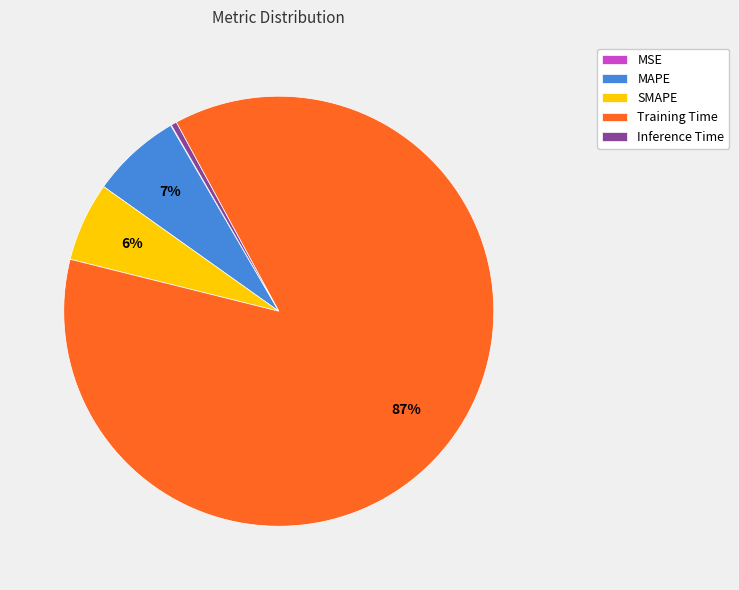

What percentage is the SMAPE slice, to the nearest percent?

6%